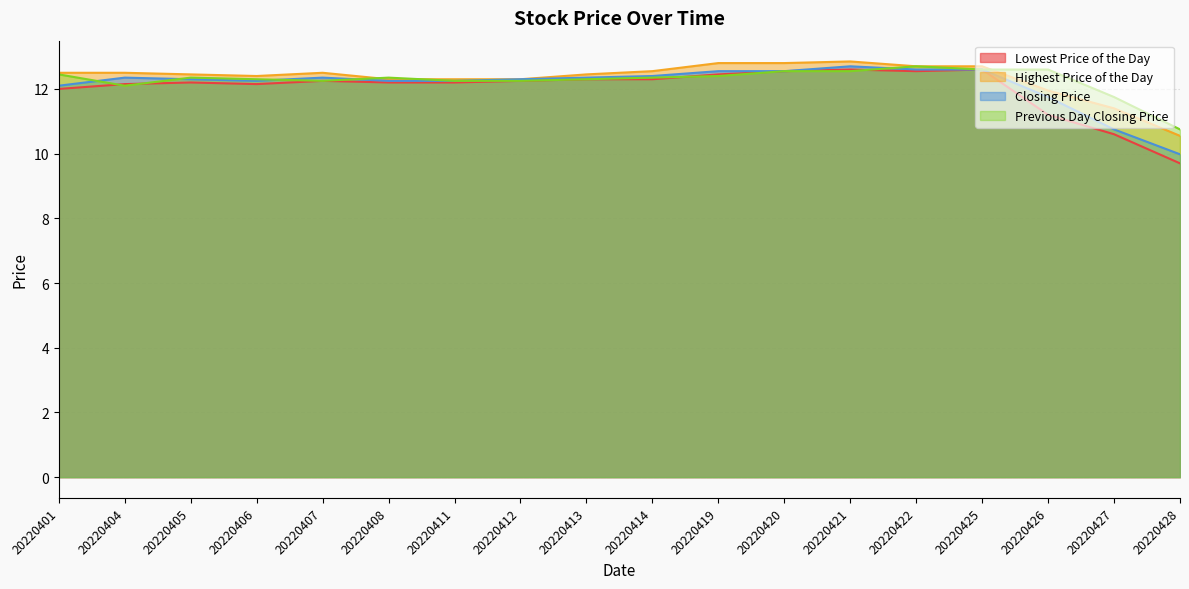

List the series in order of their peak value, lowest first.

Lowest Price of the Day, Closing Price, Previous Day Closing Price, Highest Price of the Day